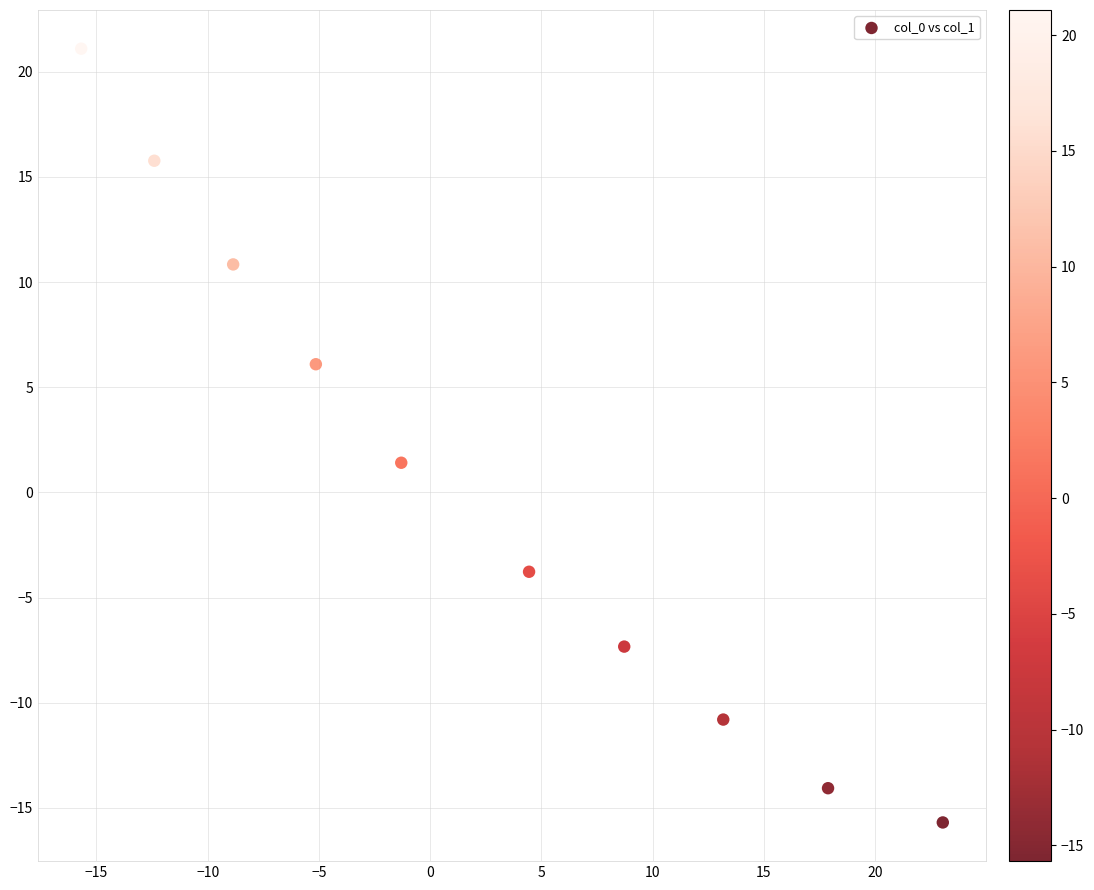

What is the average X value?

2.4